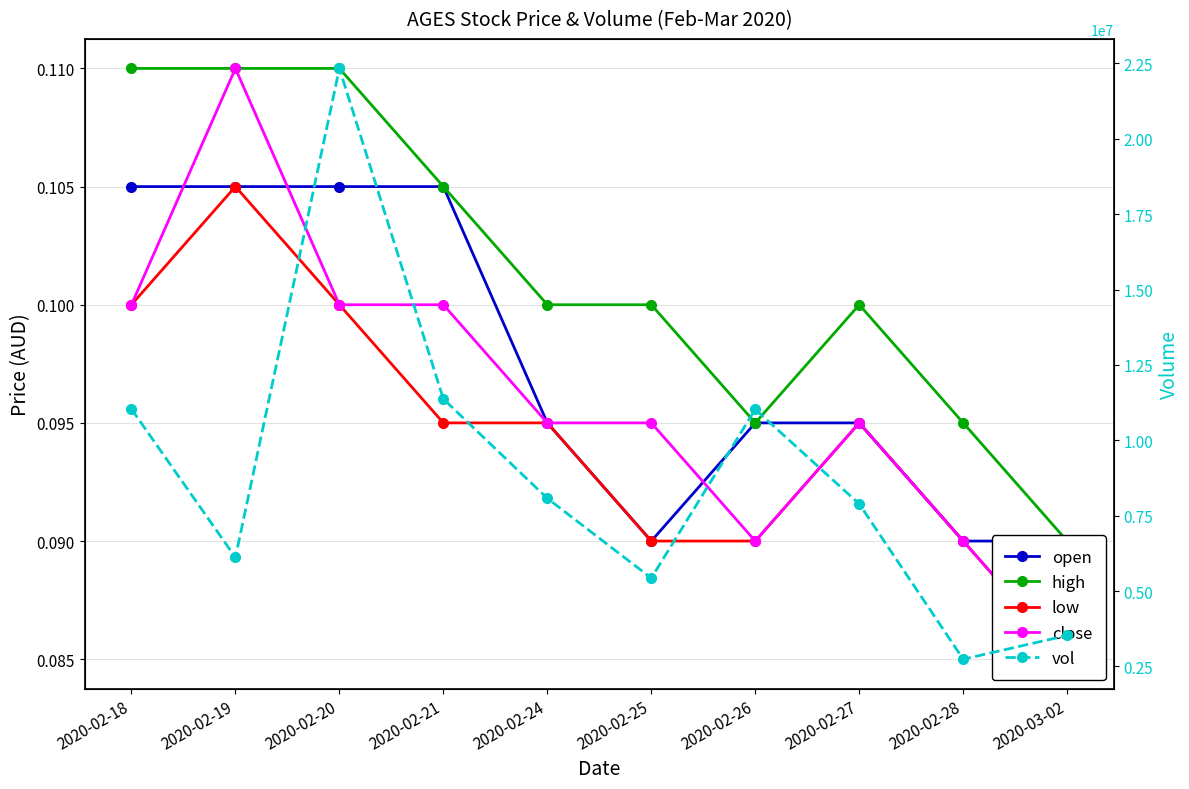

Is the value of high at 2020-02-24 greater than the value of close at 2020-02-19?

No